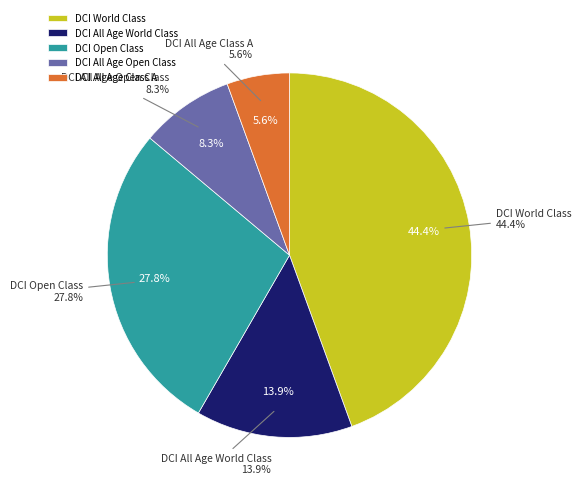

Combined, what portion of the pie is DCI All Age Class A and DCI All Age World Class?

19.4%